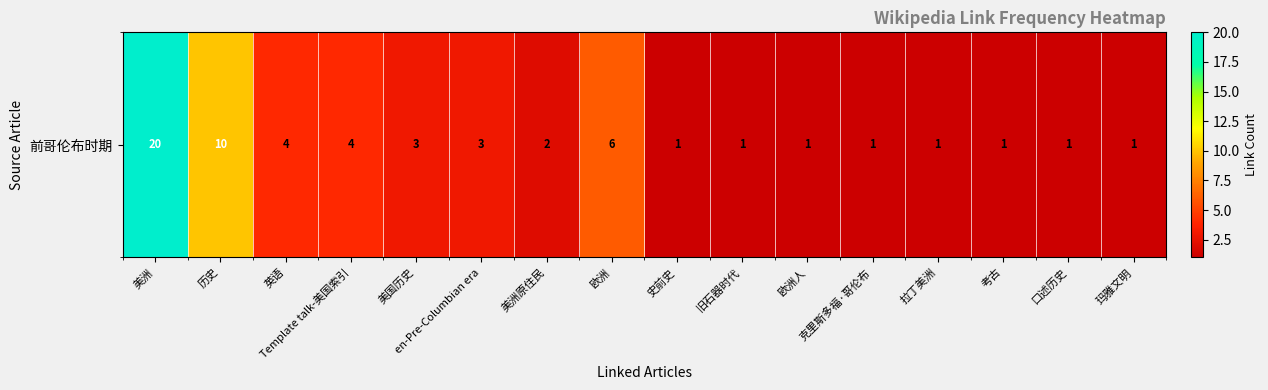

List the labels in order of value, largest first.

美洲, 历史, 欧洲, 英语, Template talk-美国索引, 美国历史, en-Pre-Columbian era, 美洲原住民, 史前史, 旧石器时代, 欧洲人, 克里斯多福·哥伦布, 拉丁美洲, 考古, 口述历史, 玛雅文明